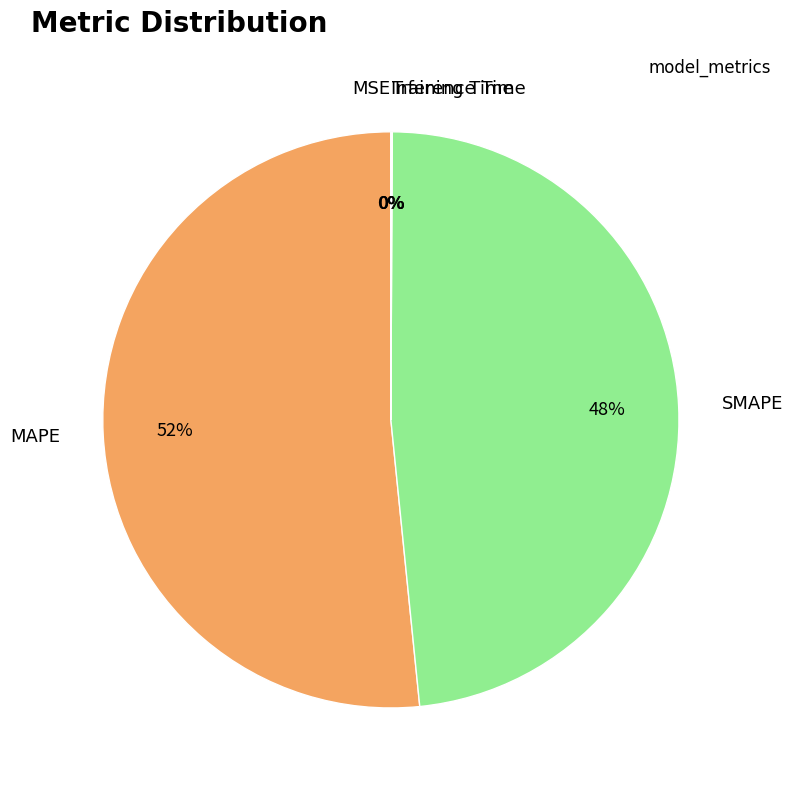

Which slice is the largest?

MAPE